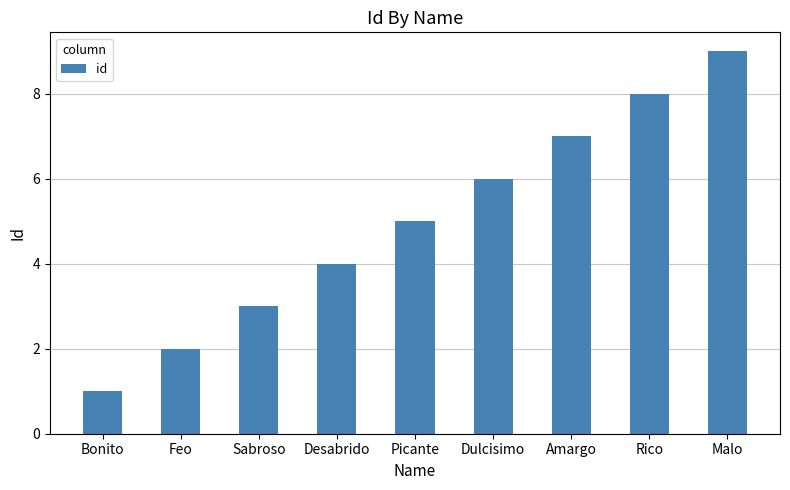

List the labels in order of value, smallest first.

Bonito, Feo, Sabroso, Desabrido, Picante, Dulcisimo, Amargo, Rico, Malo